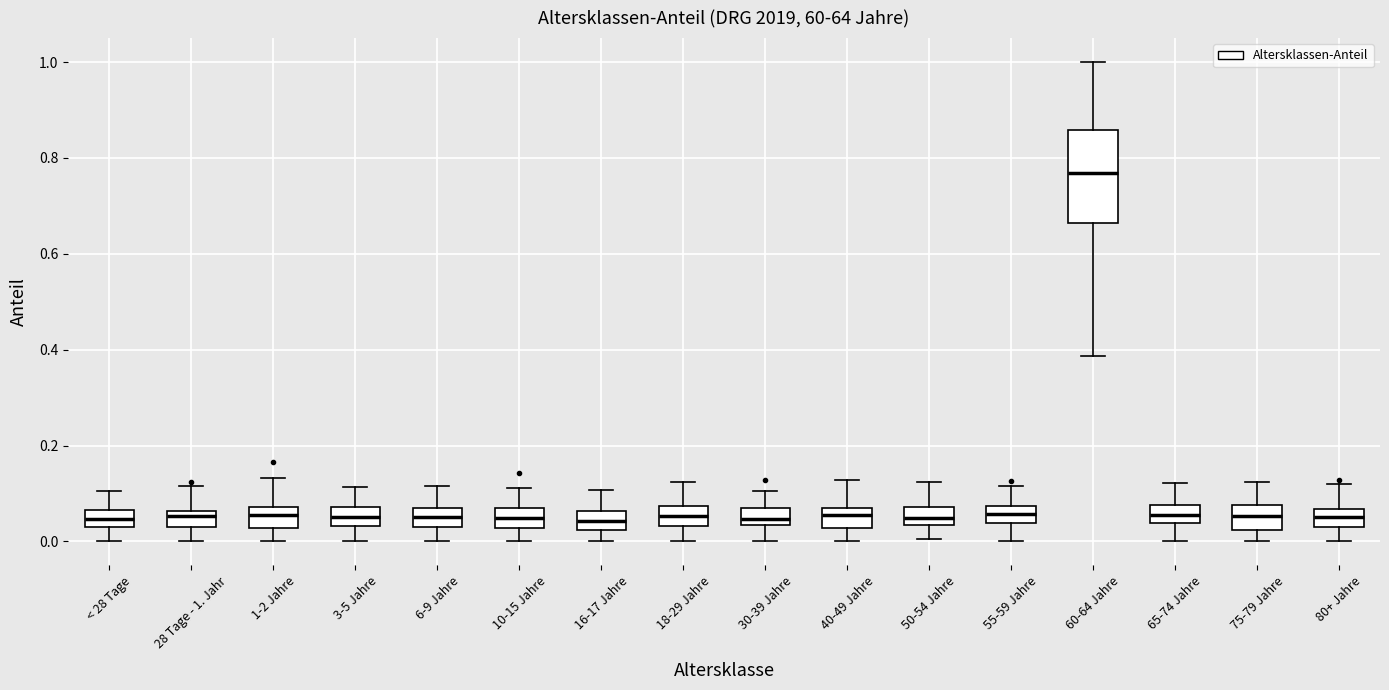

Reading left to right, transcribe this box plot: for each box, give where its median line is, the range the box spans, and where its two whiskers end, as read against the y-axis. The values are not printed on the chart, so give them approximately, as read against the axis.

< 28 Tage: median 0.04 (inside the box), box 0.04 to 0.06, whiskers 0.00 to 0.10
28 Tage - 1. Jahr: median 0.06 (inside the box), box 0.02 to 0.06, whiskers 0.00 to 0.12
1-2 Jahre: median 0.06, box 0.02 to 0.08, whiskers 0.00 to 0.14
3-5 Jahre: median 0.06, box 0.04 to 0.08, whiskers 0.00 to 0.12
6-9 Jahre: median 0.06 (inside the box), box 0.02 to 0.06, whiskers 0.00 to 0.12
10-15 Jahre: median 0.04, box 0.02 to 0.08, whiskers 0.00 to 0.12
16-17 Jahre: median 0.04, box 0.02 to 0.06, whiskers 0.00 to 0.10
18-29 Jahre: median 0.06, box 0.04 to 0.08, whiskers 0.00 to 0.12
30-39 Jahre: median 0.04 (inside the box), box 0.04 to 0.06, whiskers 0.00 to 0.10
40-49 Jahre: median 0.06 (inside the box), box 0.02 to 0.06, whiskers 0.00 to 0.12
50-54 Jahre: median 0.04 (inside the box), box 0.04 to 0.08, whiskers 0.00 to 0.12
55-59 Jahre: median 0.06, box 0.04 to 0.08, whiskers 0.00 to 0.12
60-64 Jahre: median 0.76, box 0.66 to 0.86, whiskers 0.38 to 1.00
65-74 Jahre: median 0.06, box 0.04 to 0.08, whiskers 0.00 to 0.12
75-79 Jahre: median 0.06, box 0.02 to 0.08, whiskers 0.00 to 0.12
80+ Jahre: median 0.06 (inside the box), box 0.02 to 0.06, whiskers 0.00 to 0.12